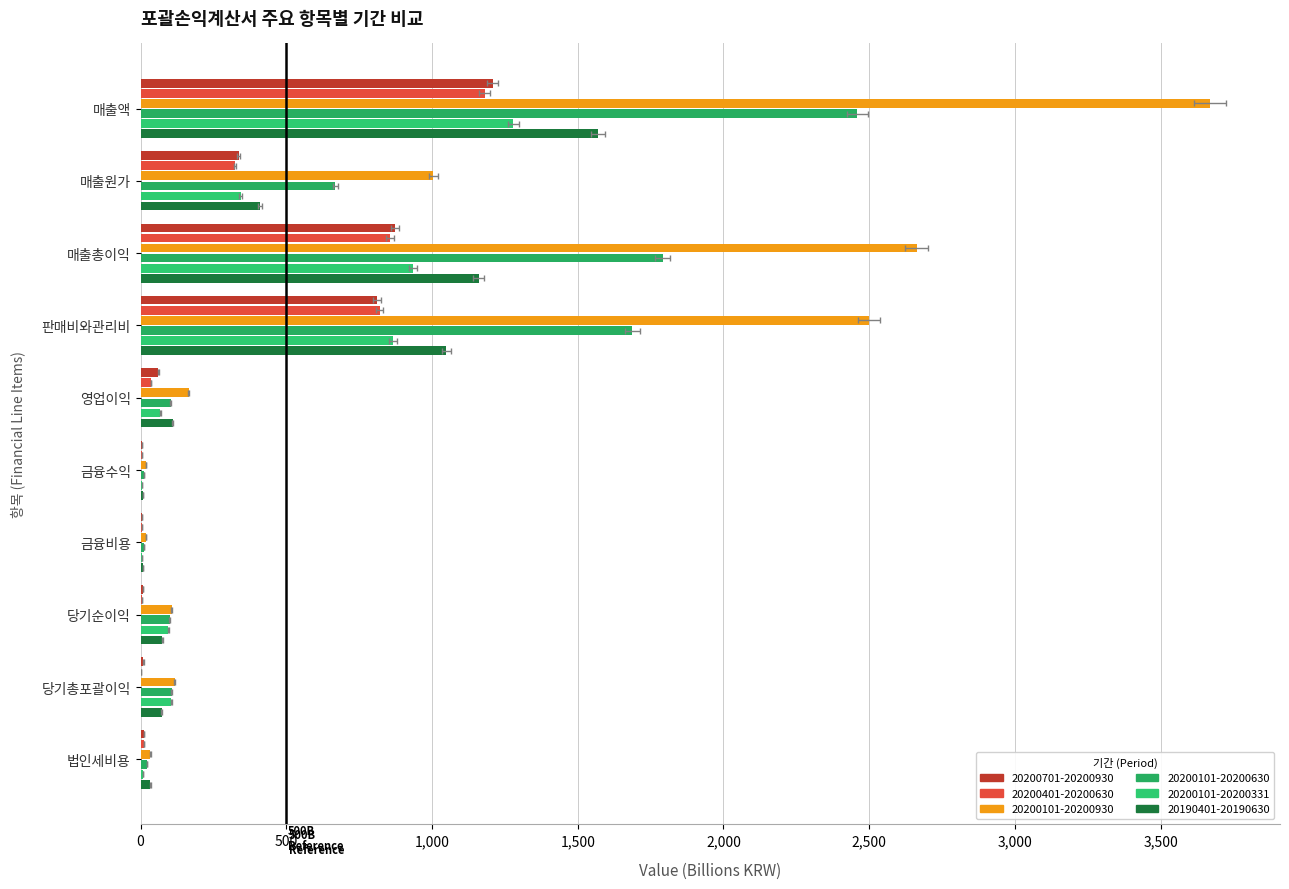

What is the value of the 20200101-20200930 bar at the 6th from the left?

17.3